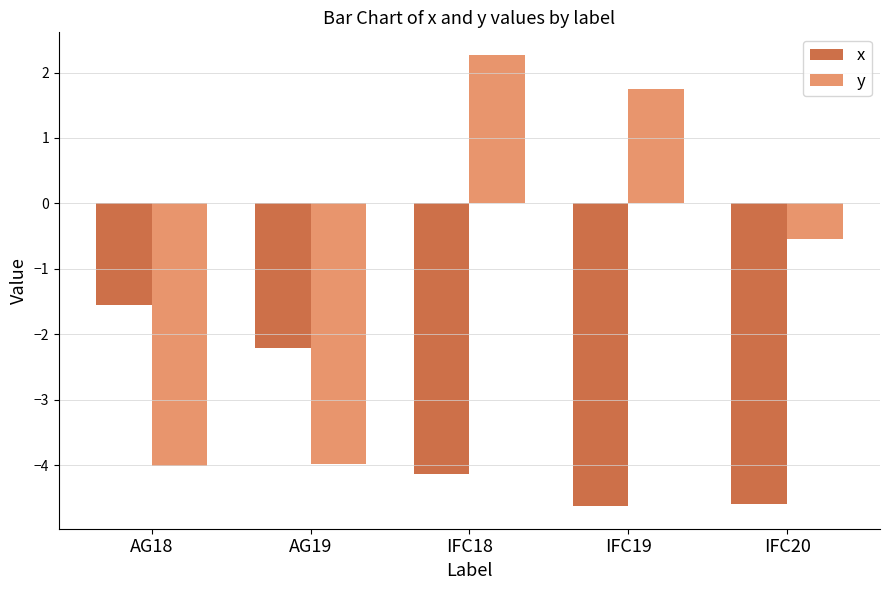

What is the minimum value for x?

-4.6